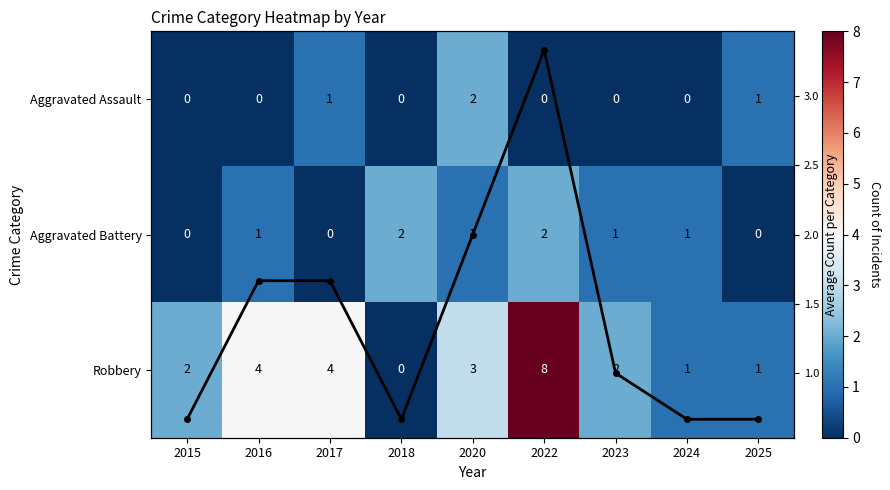

What is the difference between the maximum and second lowest values in the Aggravated Assault series?

2.0